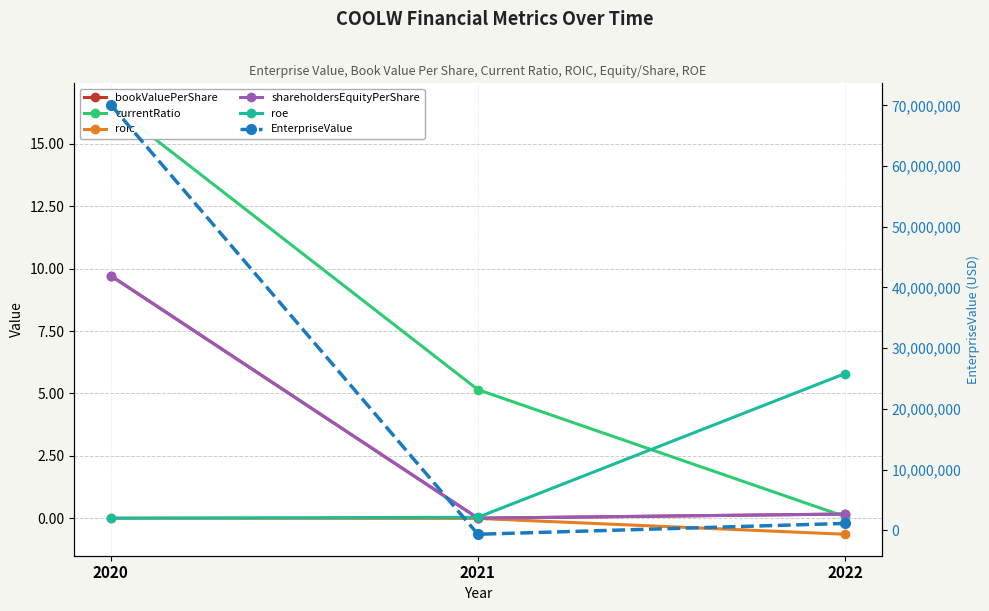

Is it true that EnterpriseValue equals -297847.8 at 2021?

False